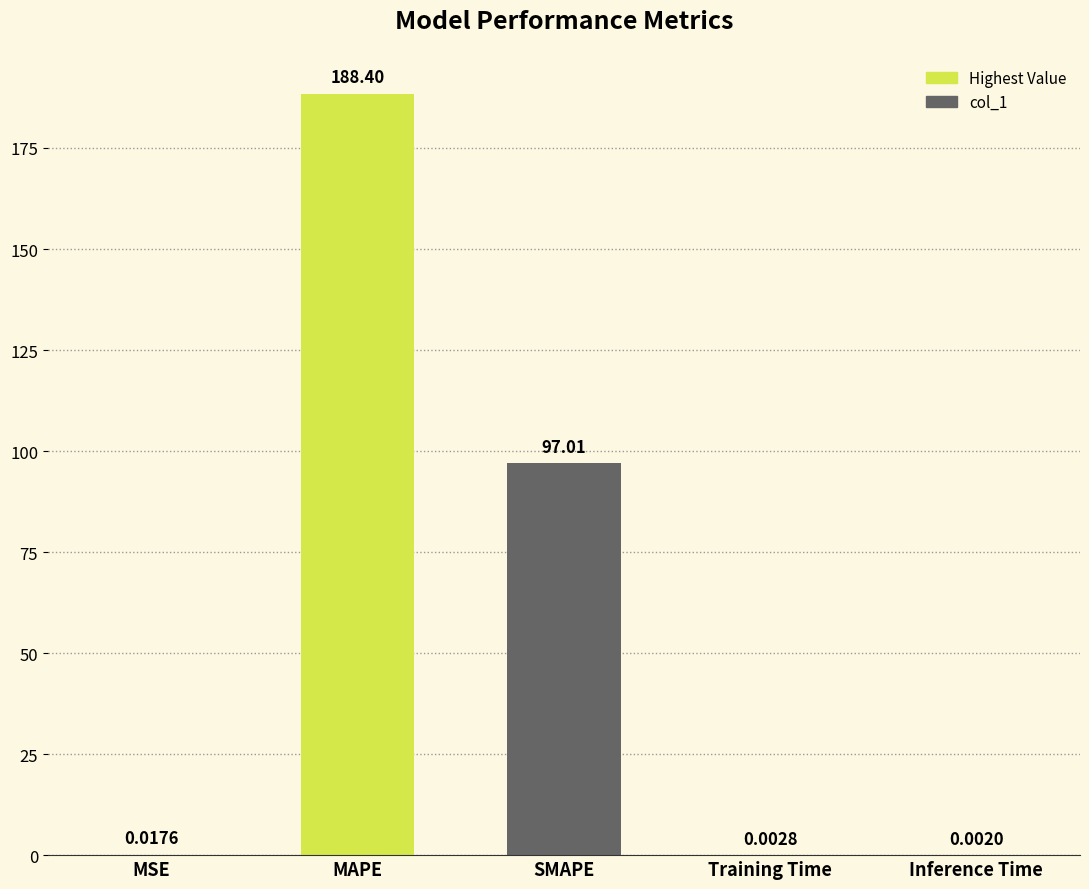

What is the sum of all values?

285.4